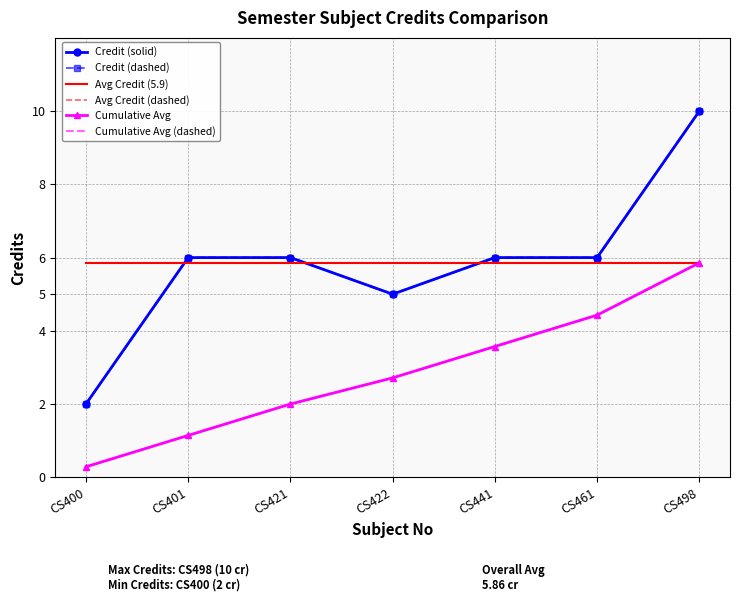

Where is the first local minimum for Credit (solid)?

CS422